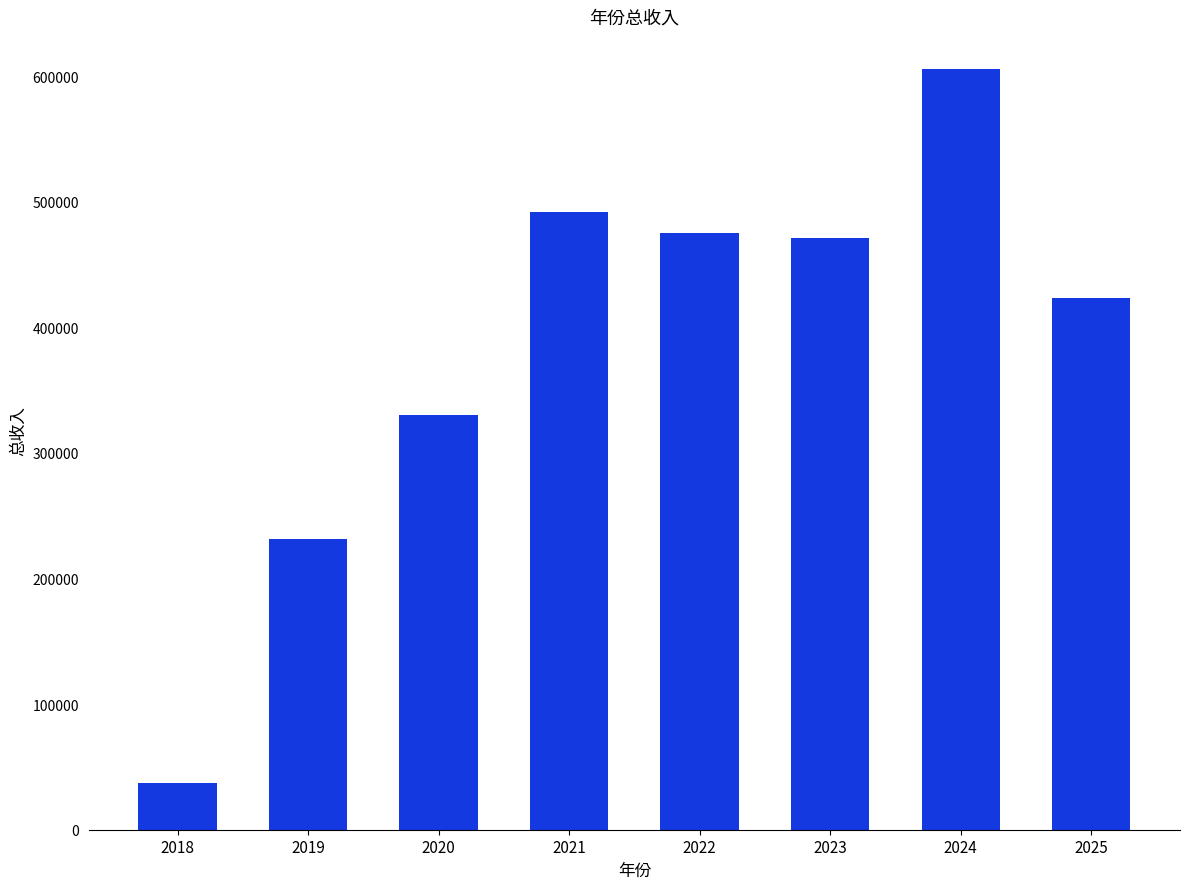

Which category has the highest value across all series?

2024